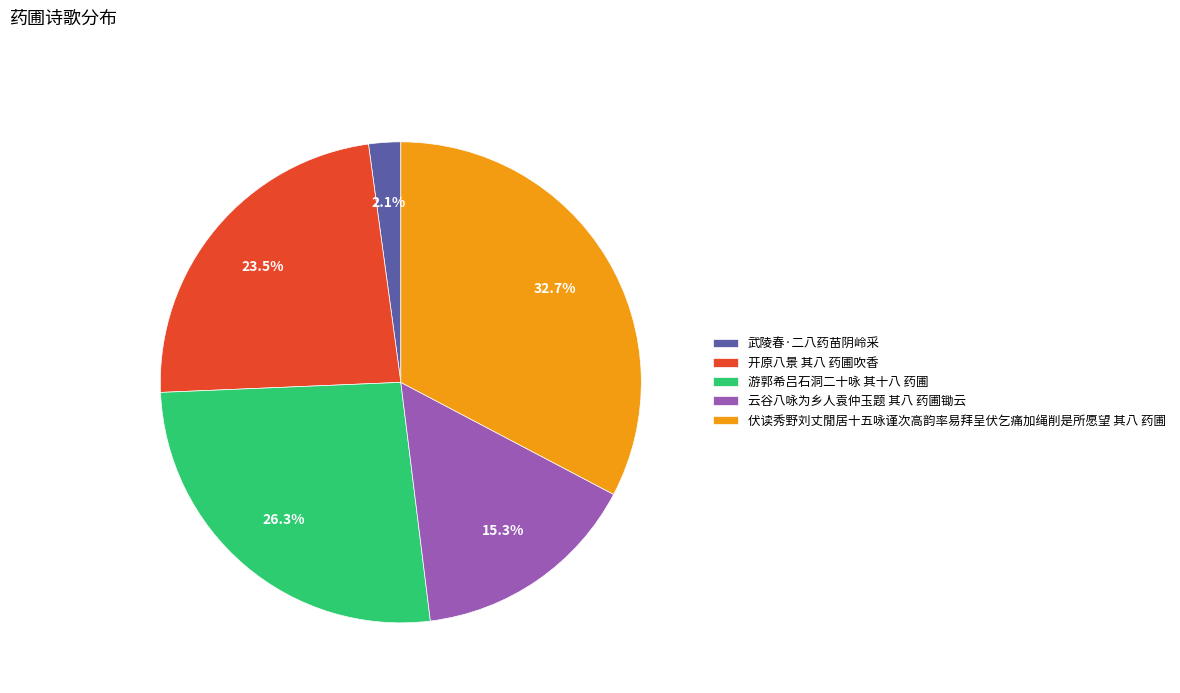

To the nearest percent, what is the average slice percentage?

20%